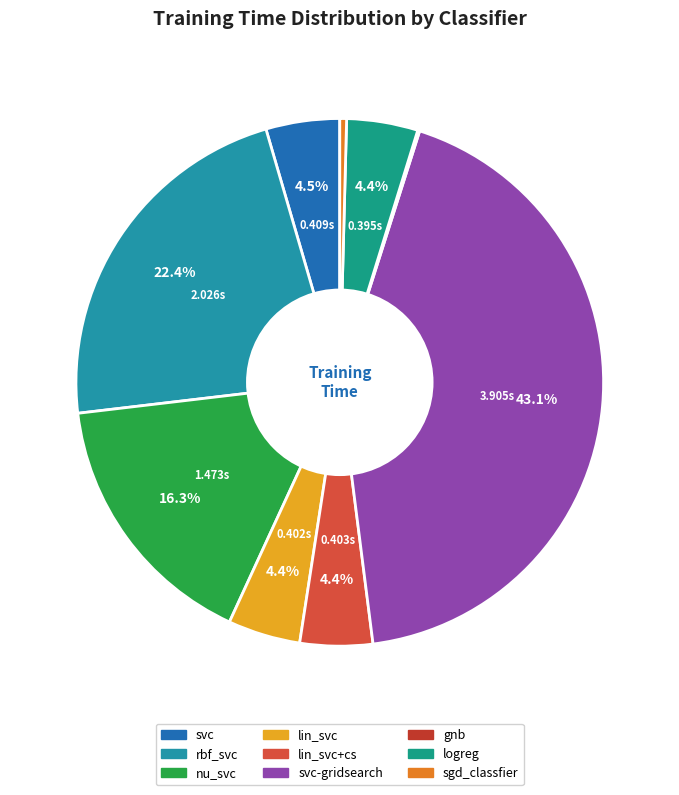

Count the number of slices in the pie.

9